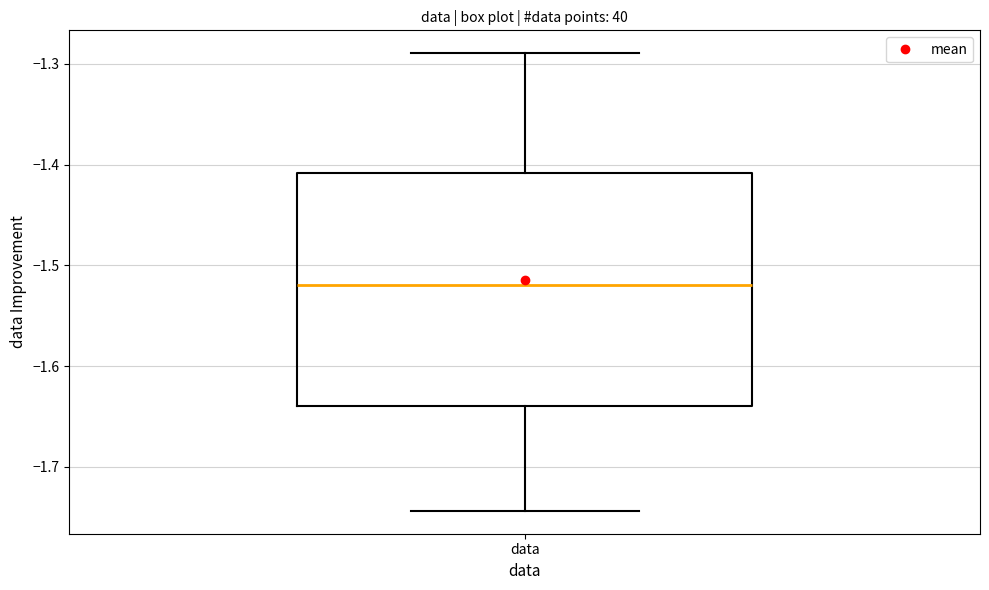

Transcribe this box plot: give where the median line is, the range the box spans, and where the two whiskers end, as read against the y-axis. The values are not printed on the chart, so give them approximately, as read against the axis.

median -1.52, box -1.64 to -1.41, whiskers -1.74 to -1.29